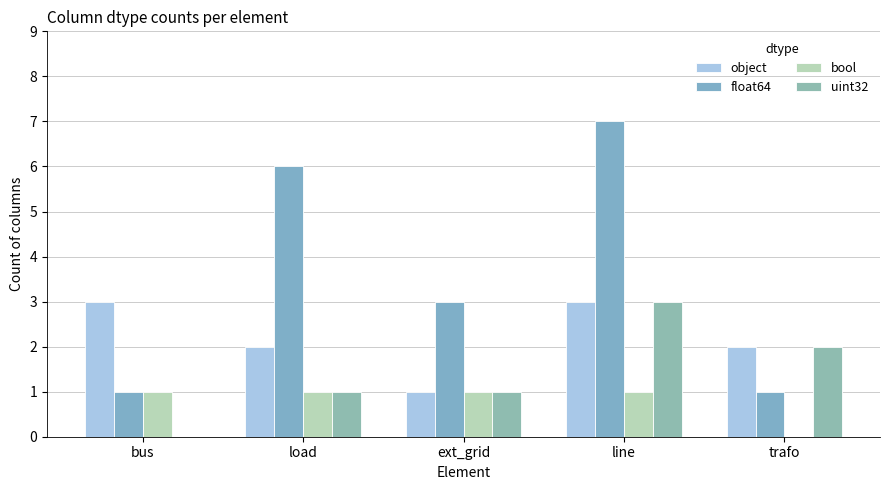

What is the label of the 3rd bar from the right?

ext_grid